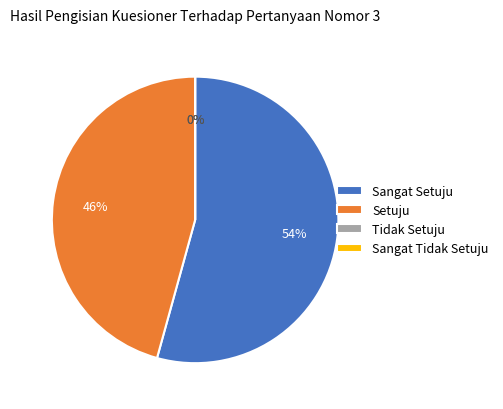

Count the number of slices in the pie.

4